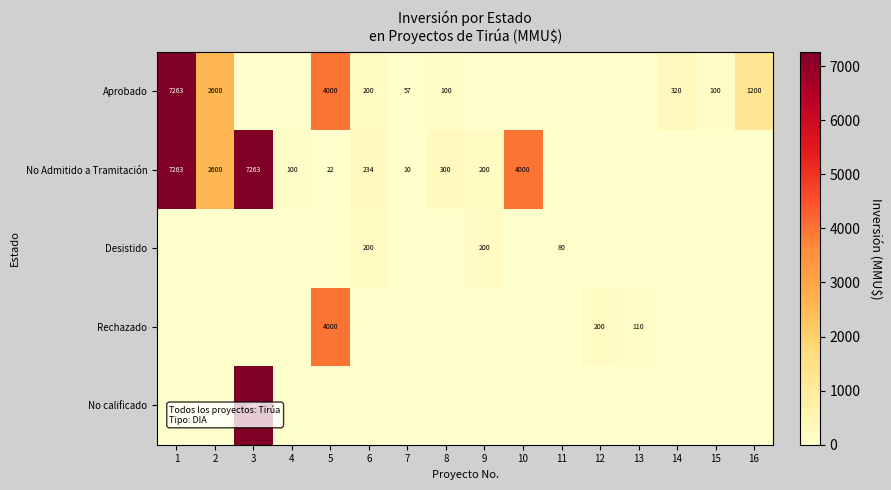

True or false: No Admitido a Tramitación has a value of 11264 at 1.

False